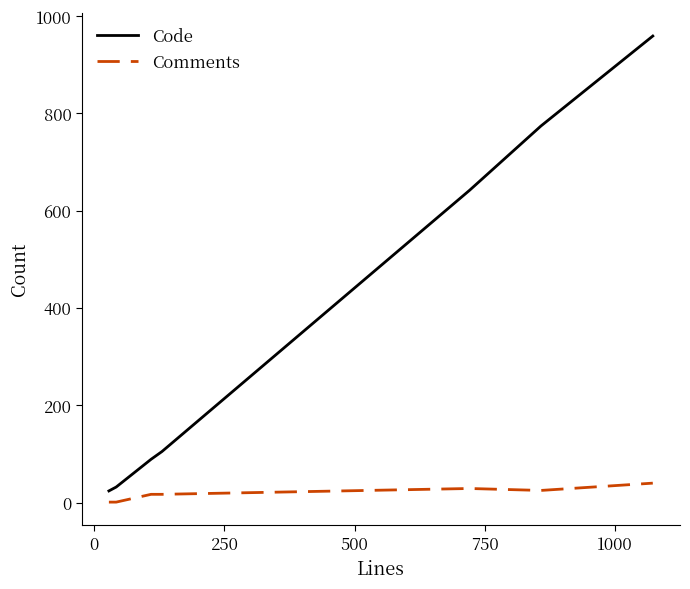

What is the difference between the second highest and minimum values in the Code series?

750